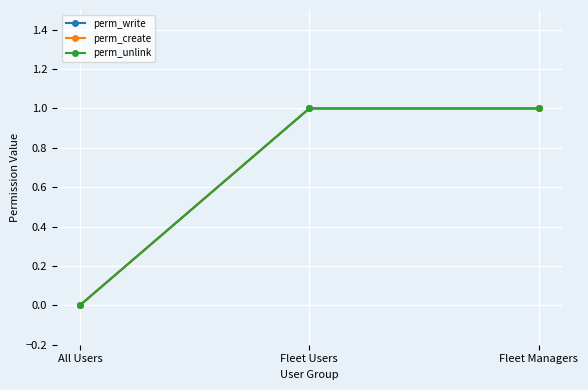

At Fleet Users, list the series in order from smallest to largest.

perm_write, perm_create, perm_unlink